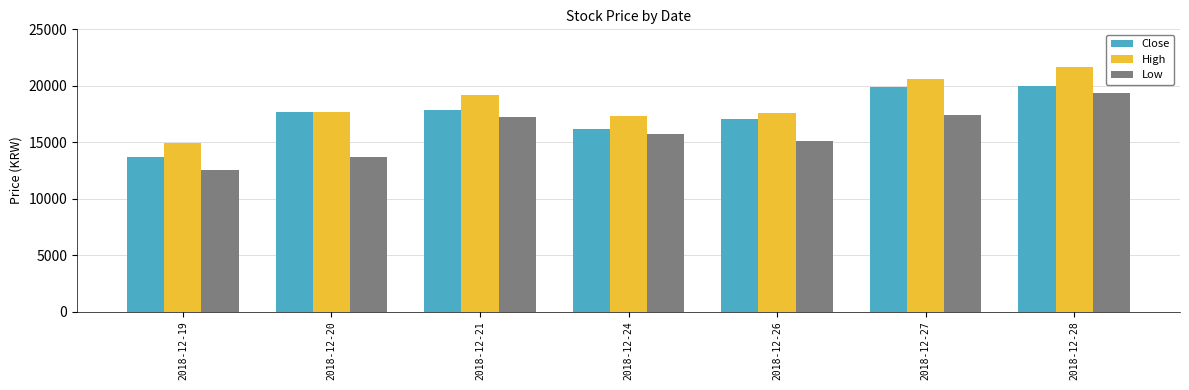

At which label does Close reach its minimum?

2018-12-19